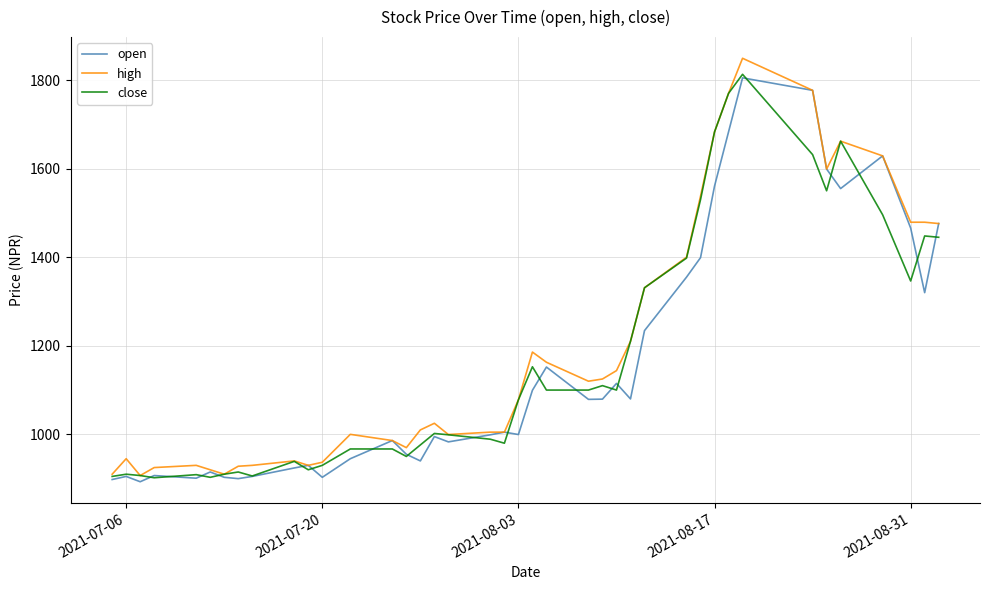

What are all the series names shown in the legend?

open, high, close